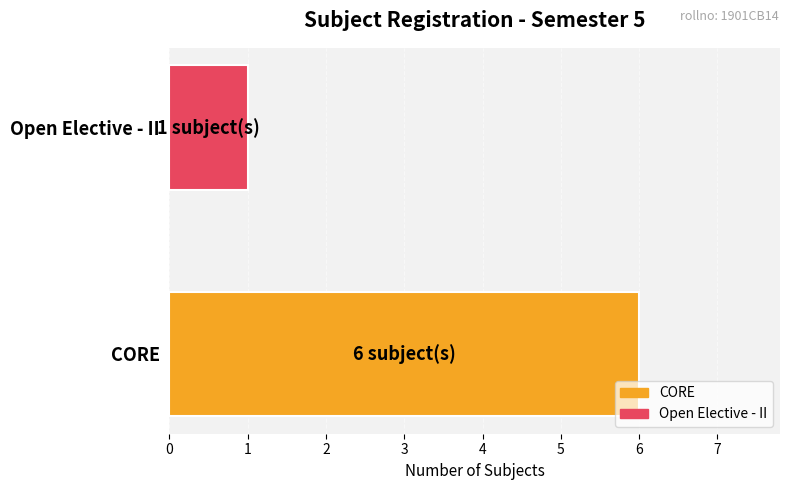

Reading bottom to top, extract all data points from this chart.

6	1